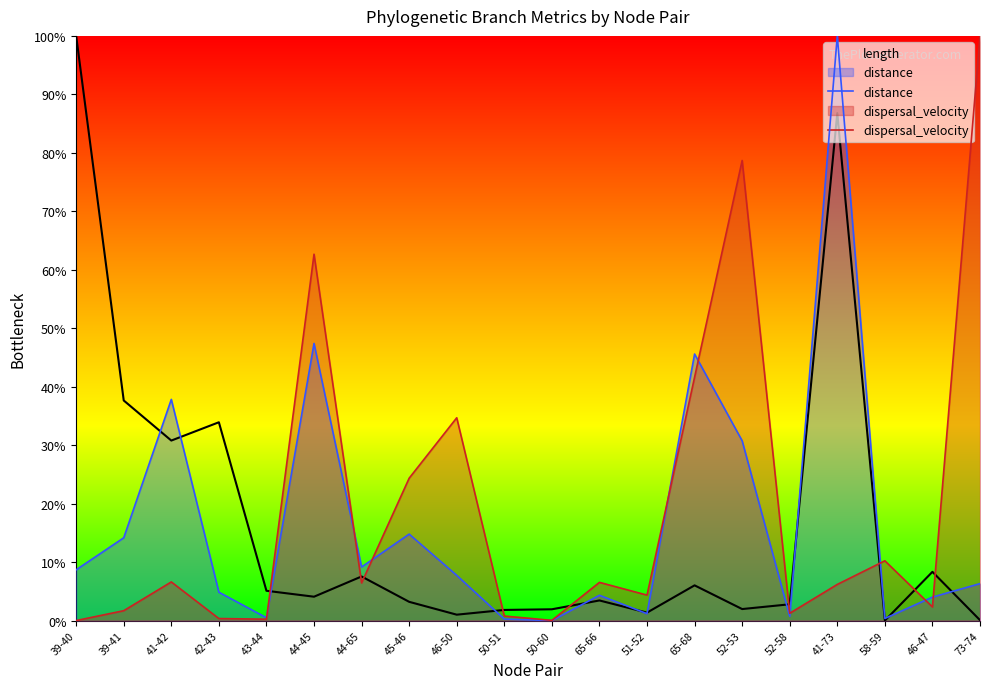

How many times do dispersal_velocity and distance cross each other?

9